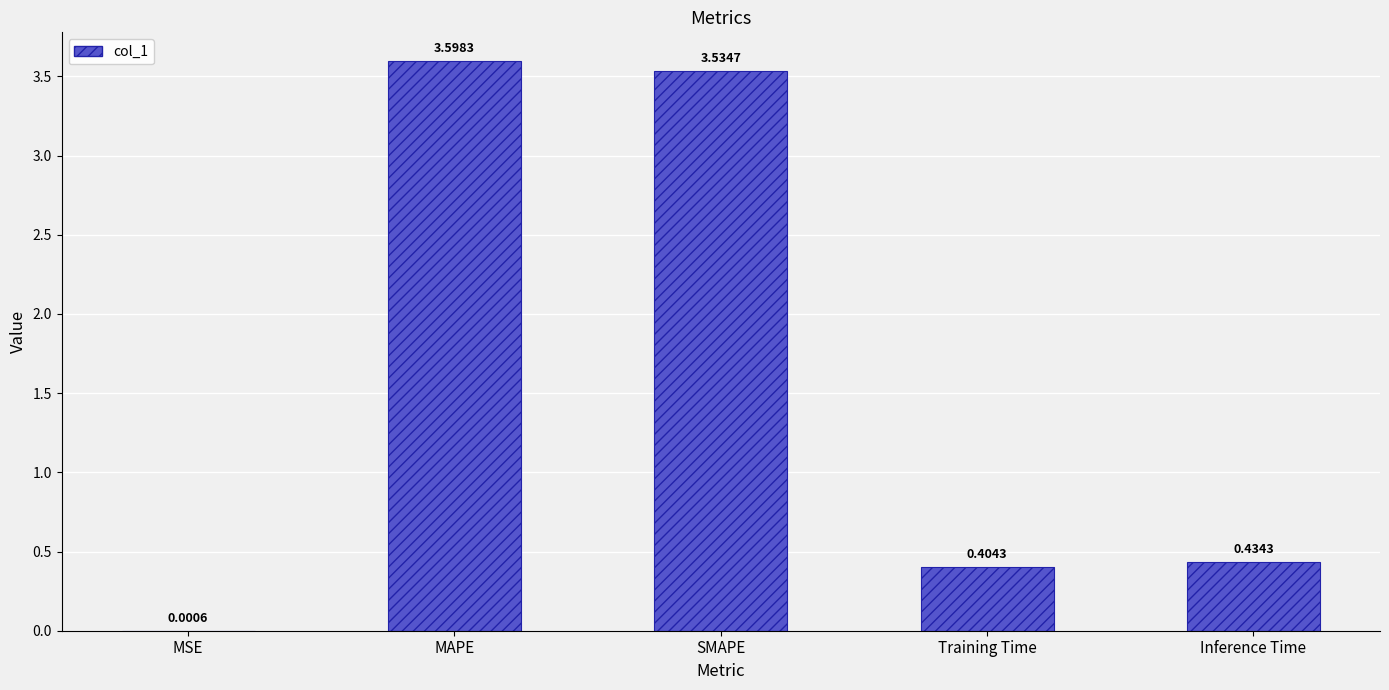

At which label is the value closest to 1?

Inference Time